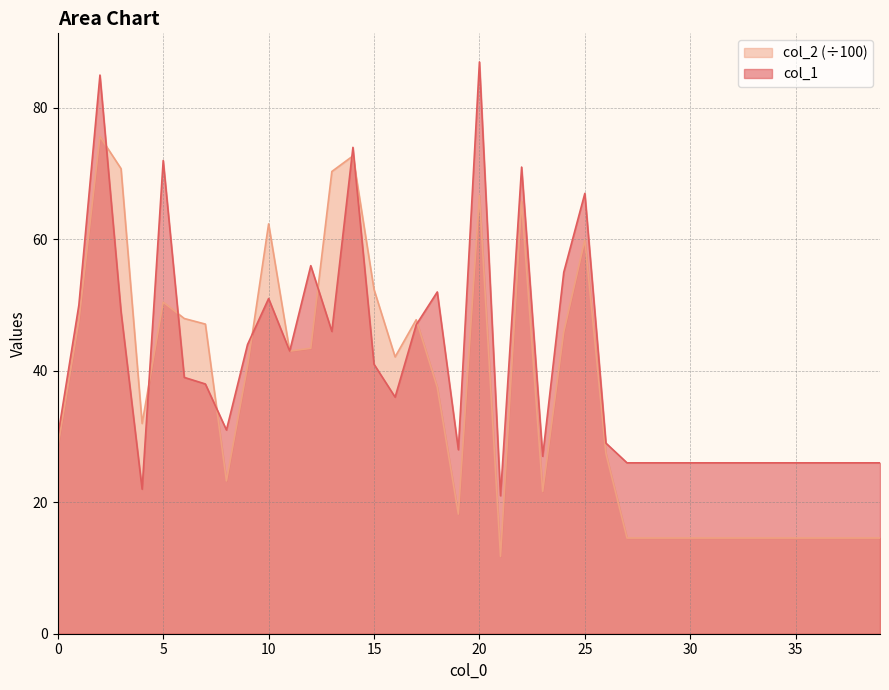

True or false: col_1 has a value of 47.0 at 17.

True